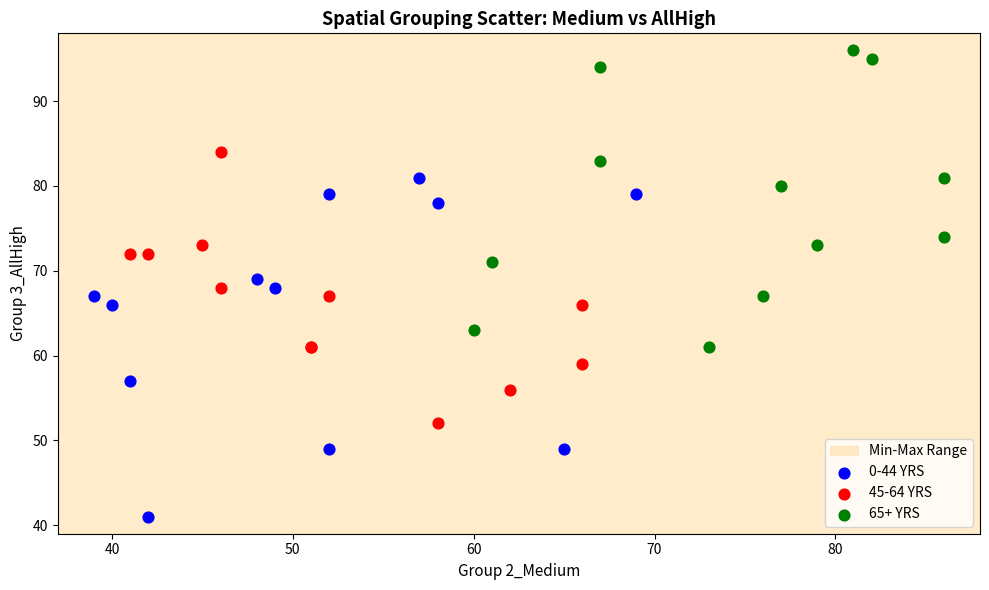

Which series reaches the maximum Y coordinate?

65+ YRS